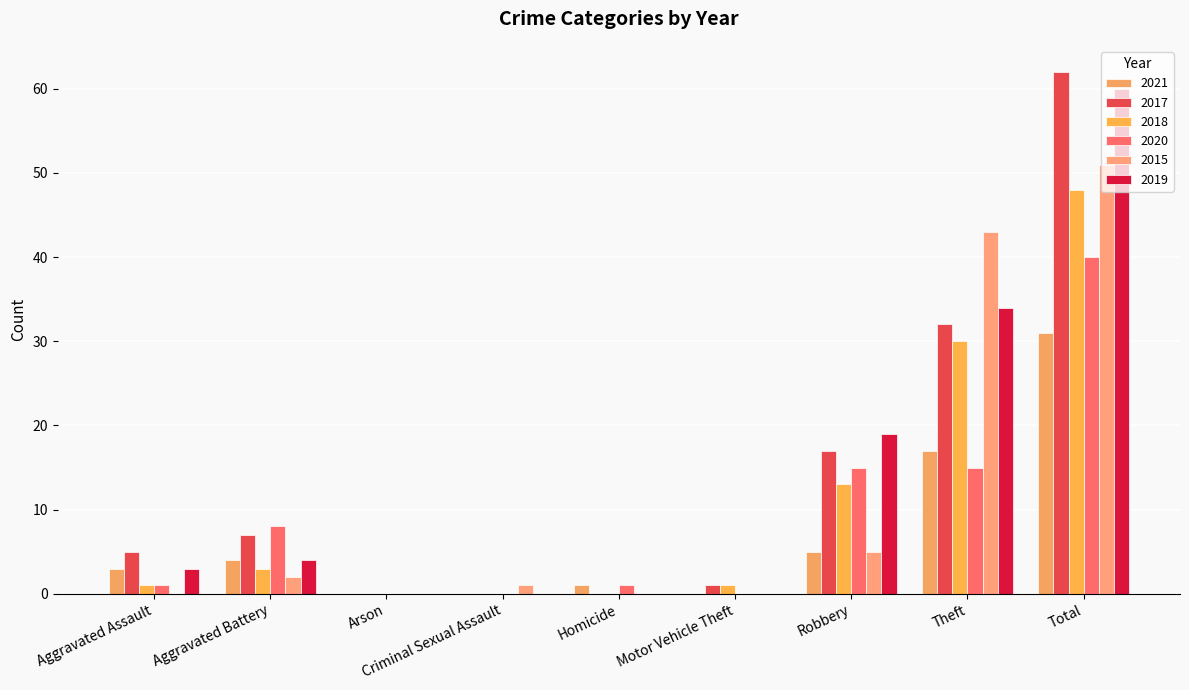

What is the difference between the maximum and minimum values in the 2019 series?

60